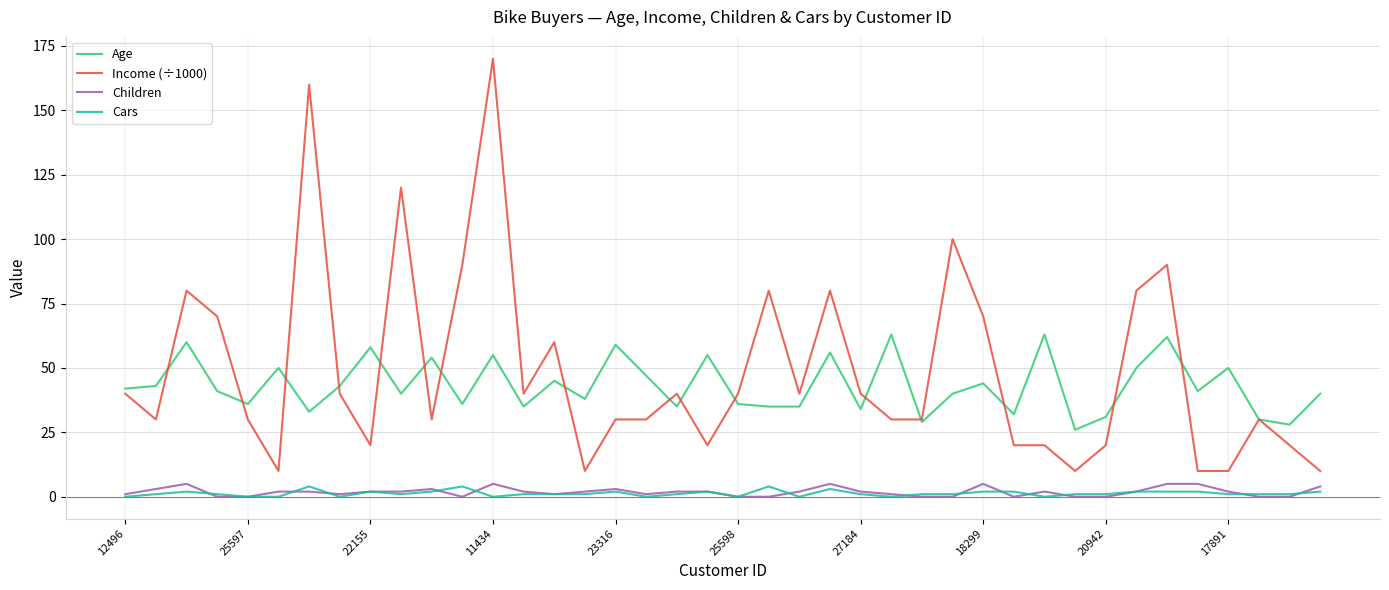

True or false: Income (÷1000) and Cars cross at least once.

False